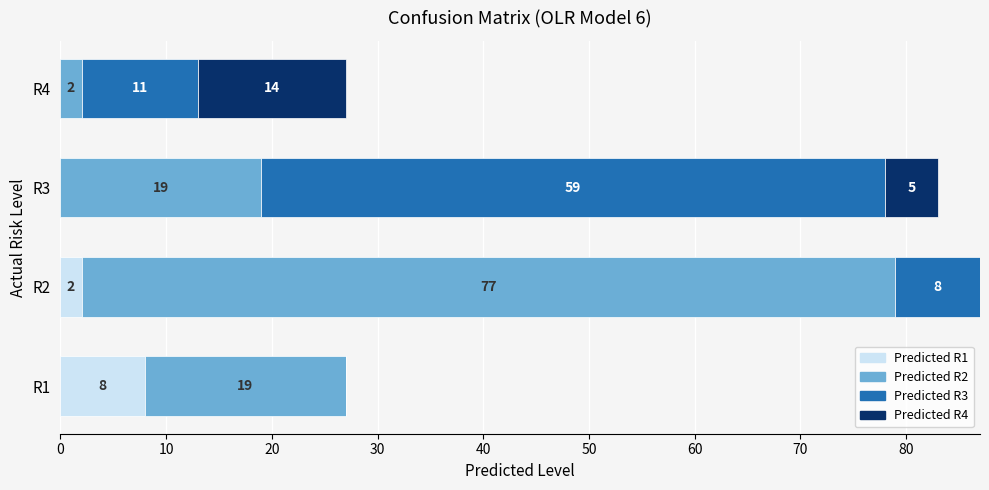

What is the total value across all series at R4?

27